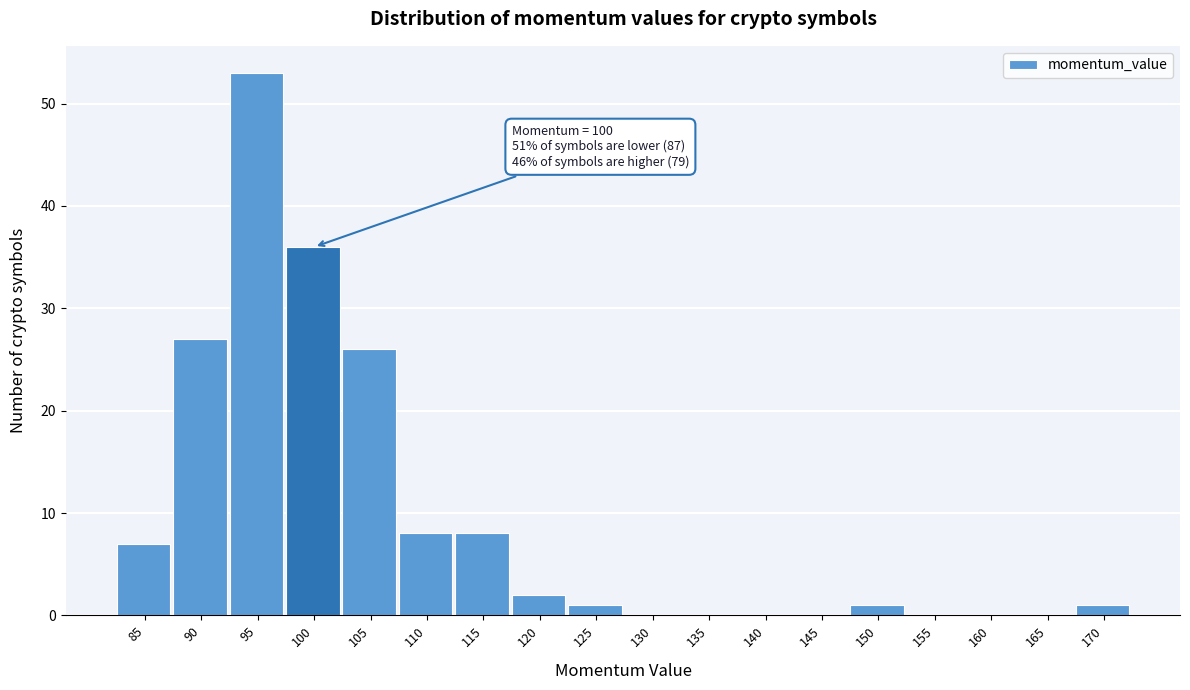

What is the change in value from 90 to 110?

-19